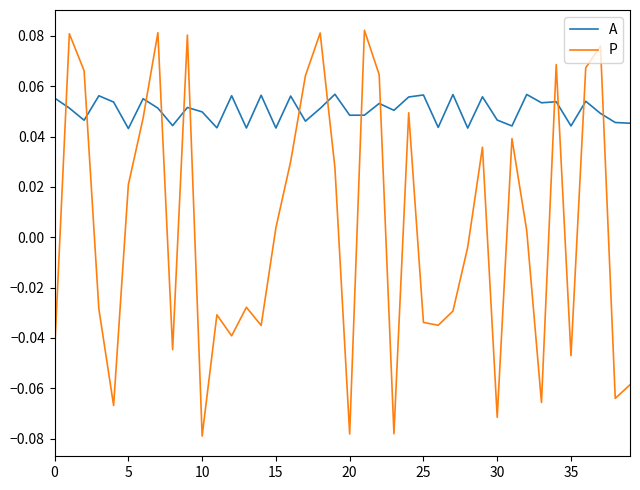

True or false: A and P intersect in this chart.

True